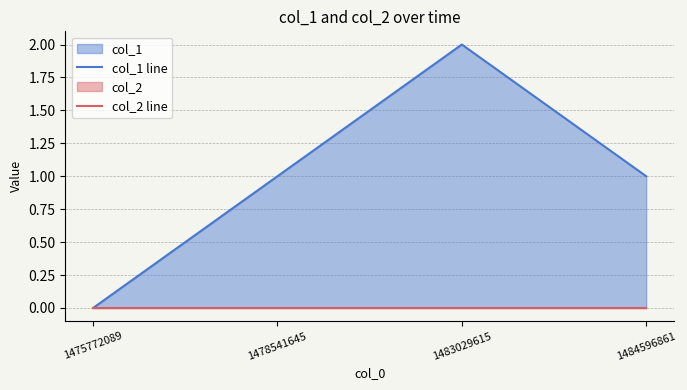

How many data points in col_1 line are less than 1?

1